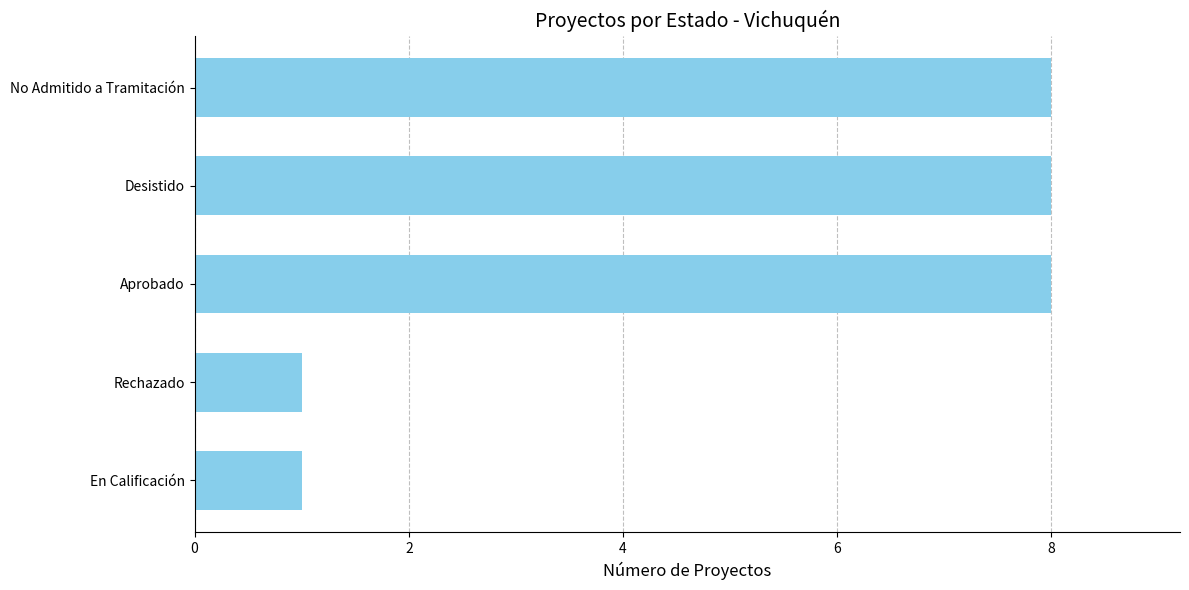

What is the value of the 2nd bar from the top?

8